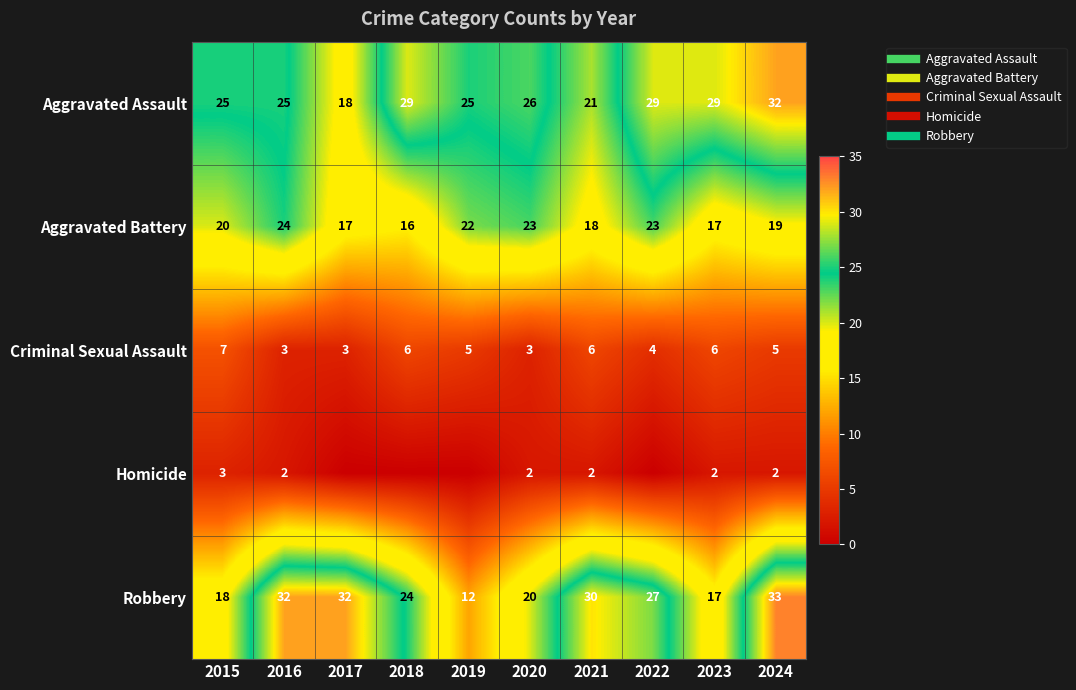

Which category has the lowest value across all series?

2017